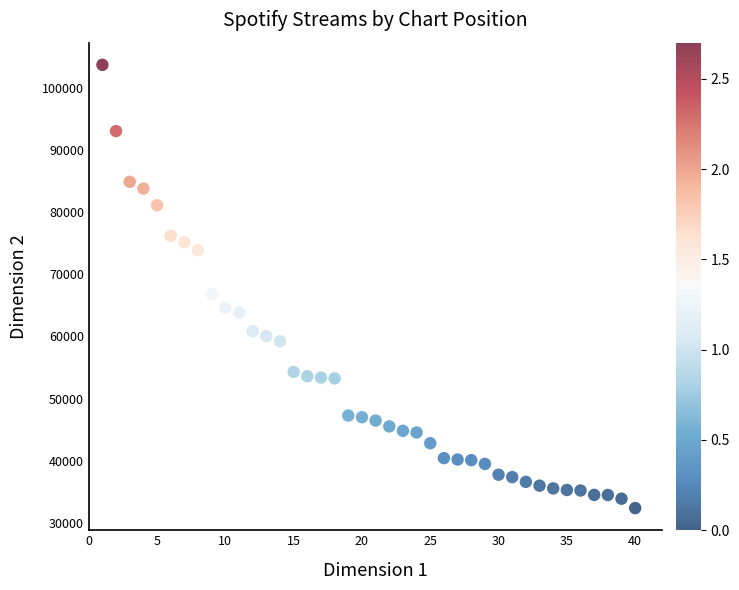

What Y value in the scatter plot is closest to 68026?

66833